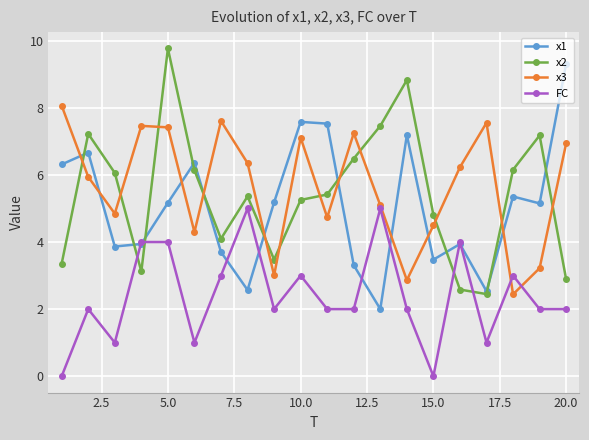

Rank the series by their maximum value, from lowest to highest.

FC, x3, x1, x2